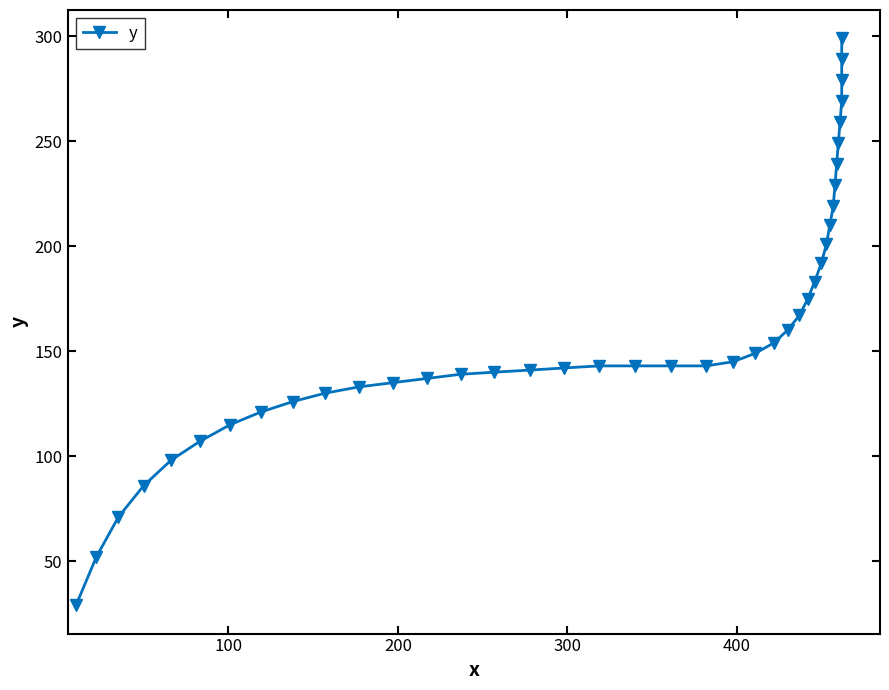

Reading left to right, list all the values displayed in this chart.

29	52	71	86	98	107	115	121	126	130	133	135	137	139	140	141	142	143	143	143	143	145	149	154	160	167	175	183	192	201	210	219	229	239	249	259	269	279	289	299